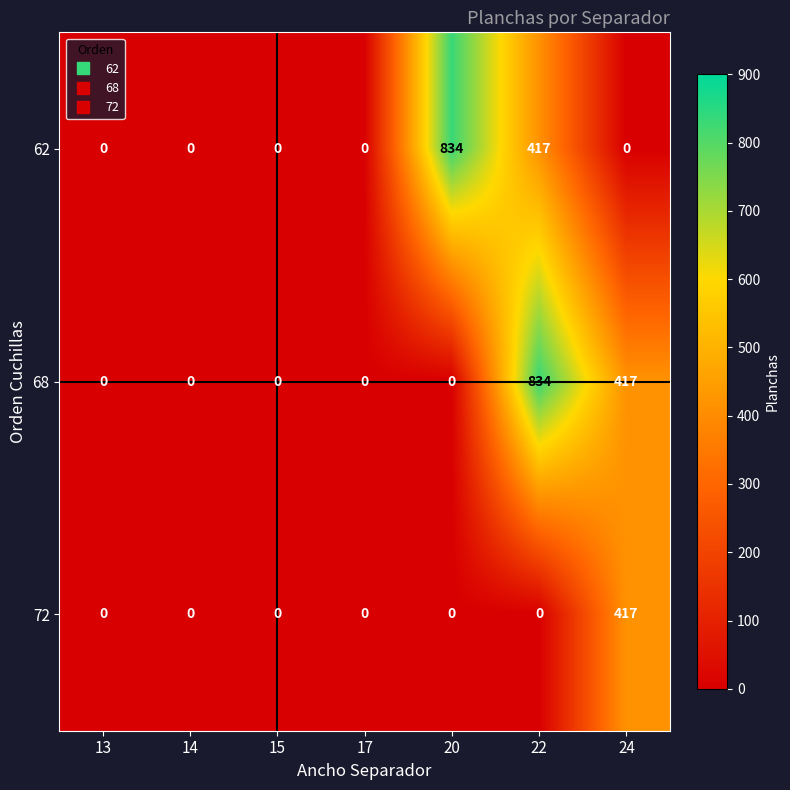

What is the difference between the 68 values at 14 and 22?

834